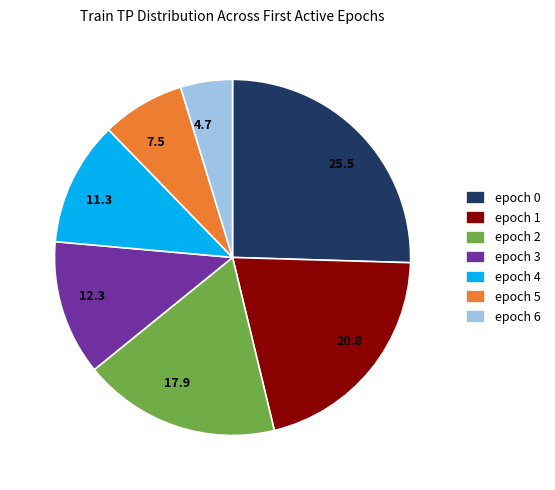

Does epoch 0 represent more than half of the total?

No